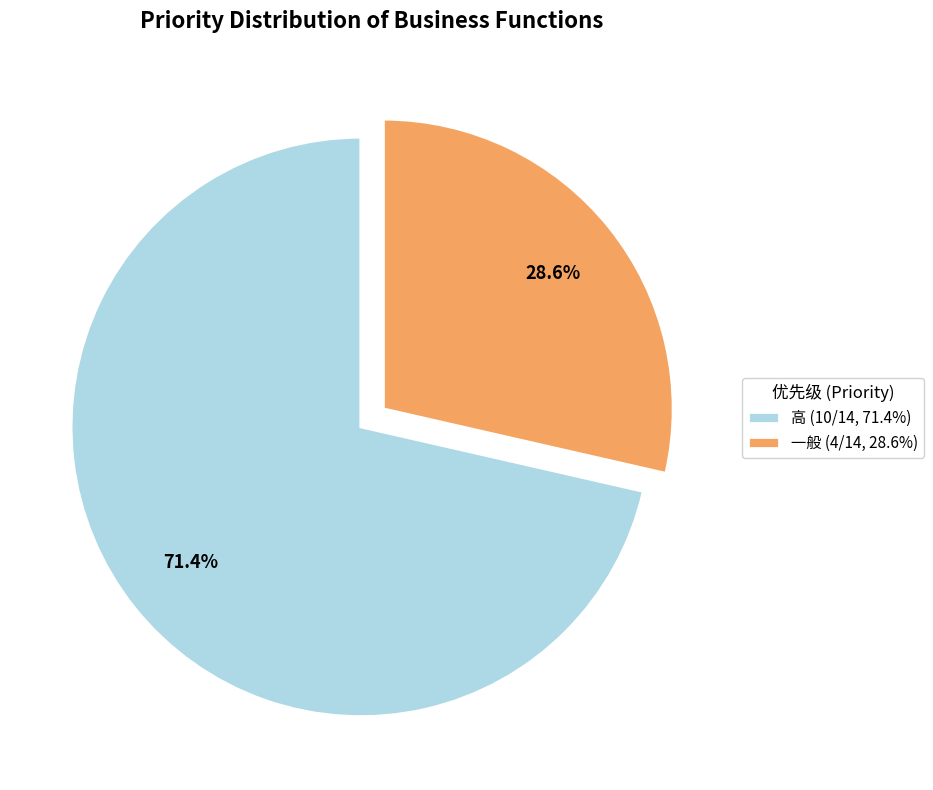

To the nearest percent, what portion does 一般 represent?

29%